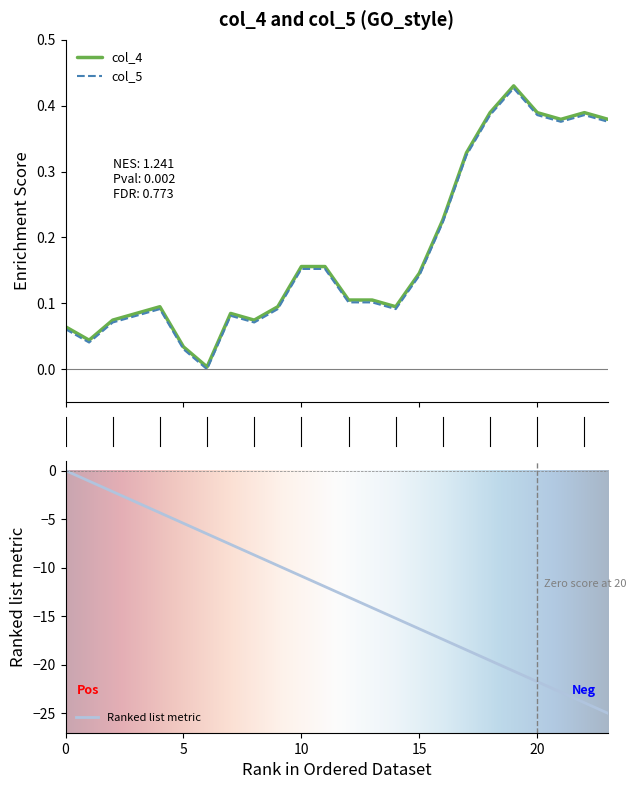

Reading left to right, transcribe all the data shown in this chart.

col_4: 0=0.1	1=0.0	2=0.1	3=0.1	4=0.1	5=0.0	6=0.0	7=0.1	8=0.1	9=0.1	10=0.2	11=0.2	12=0.1	13=0.1	14=0.1	15=0.1	16=0.2	17=0.3	18=0.4	19=0.4	20=0.4	21=0.4	22=0.4	23=0.4
col_5: 0=0.1	1=0.0	2=0.1	3=0.1	4=0.1	5=0.0	6=0.0	7=0.1	8=0.1	9=0.1	10=0.2	11=0.2	12=0.1	13=0.1	14=0.1	15=0.1	16=0.2	17=0.3	18=0.4	19=0.4	20=0.4	21=0.4	22=0.4	23=0.4